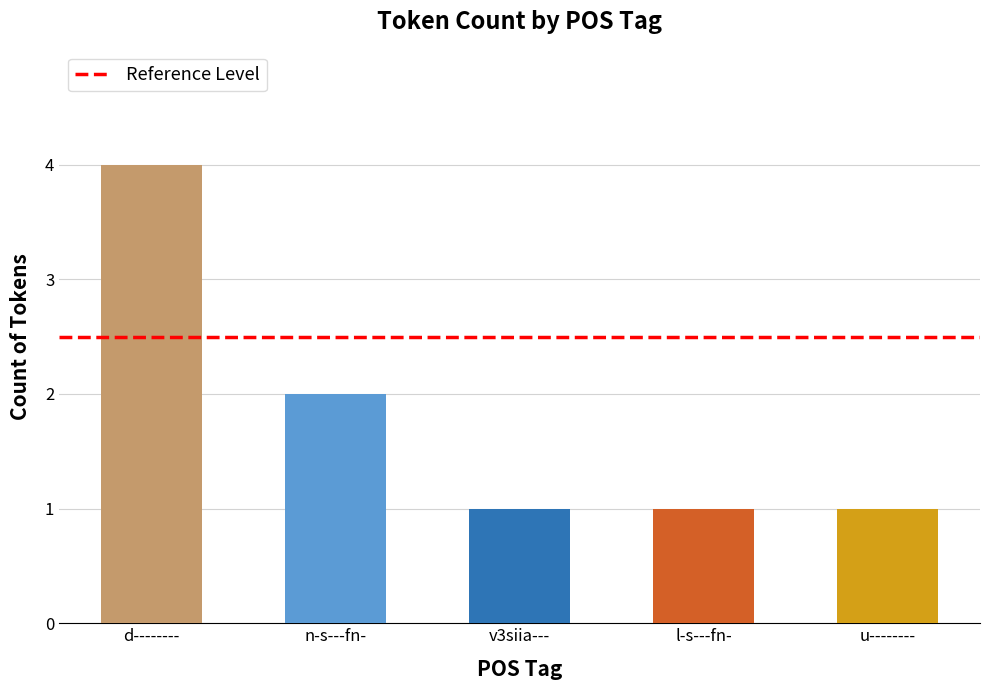

What is the difference between the values at n-s---fn- and u--------?

1